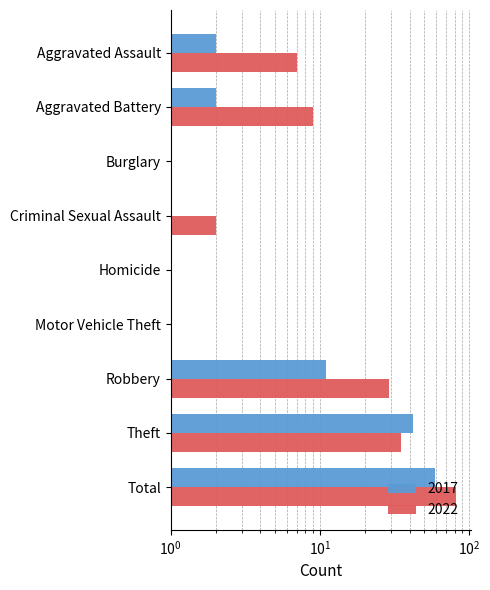

Is the value of 2022 at Motor Vehicle Theft greater than the value of 2017 at Homicide?

No